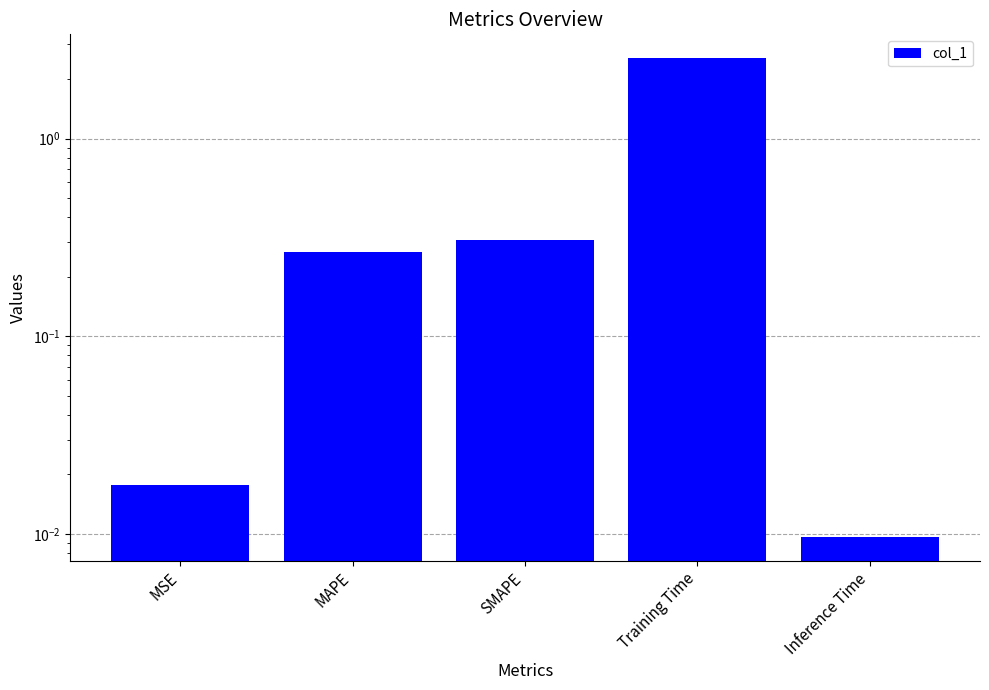

At which category does the chart reach its minimum across all series?

Inference Time